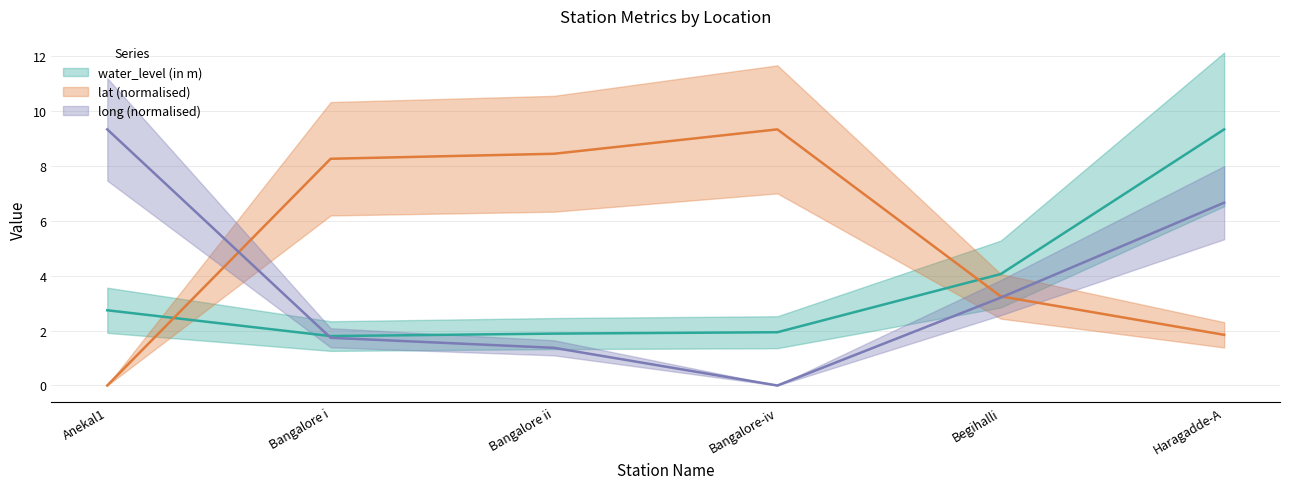

How many times do water_level (in m) and long cross each other?

1